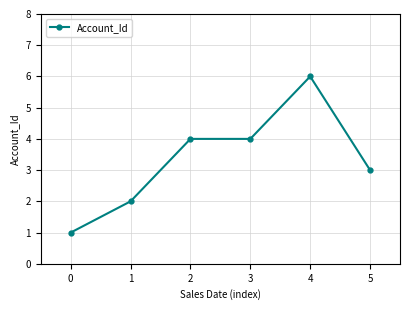

What is the value of the 2nd point from the left?

2